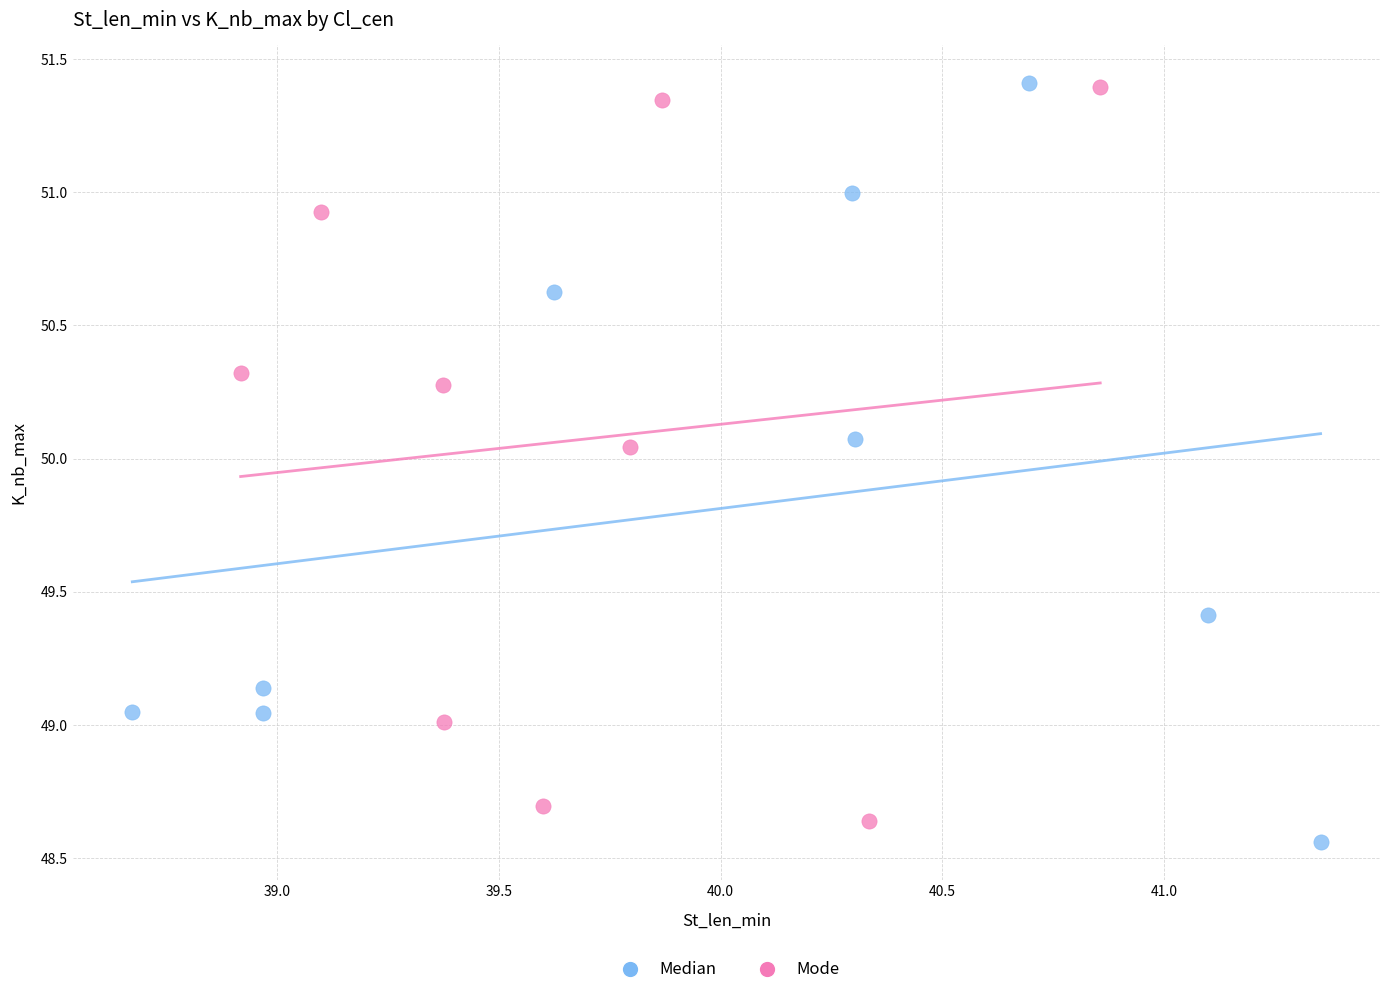

What are all the series names shown in the legend?

Median, Mode